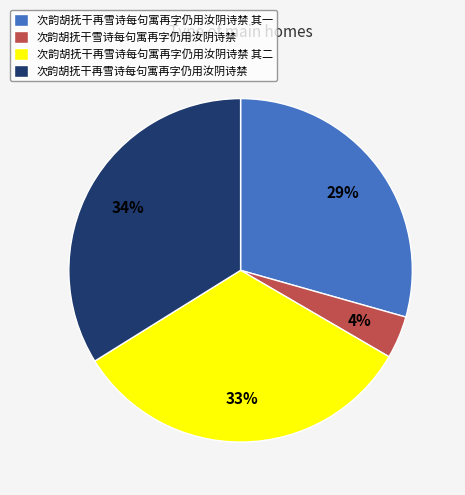

Does 次韵胡抚干再雪诗每句寓再字仍用汝阴诗禁 其二 account for over 50% of the chart?

No